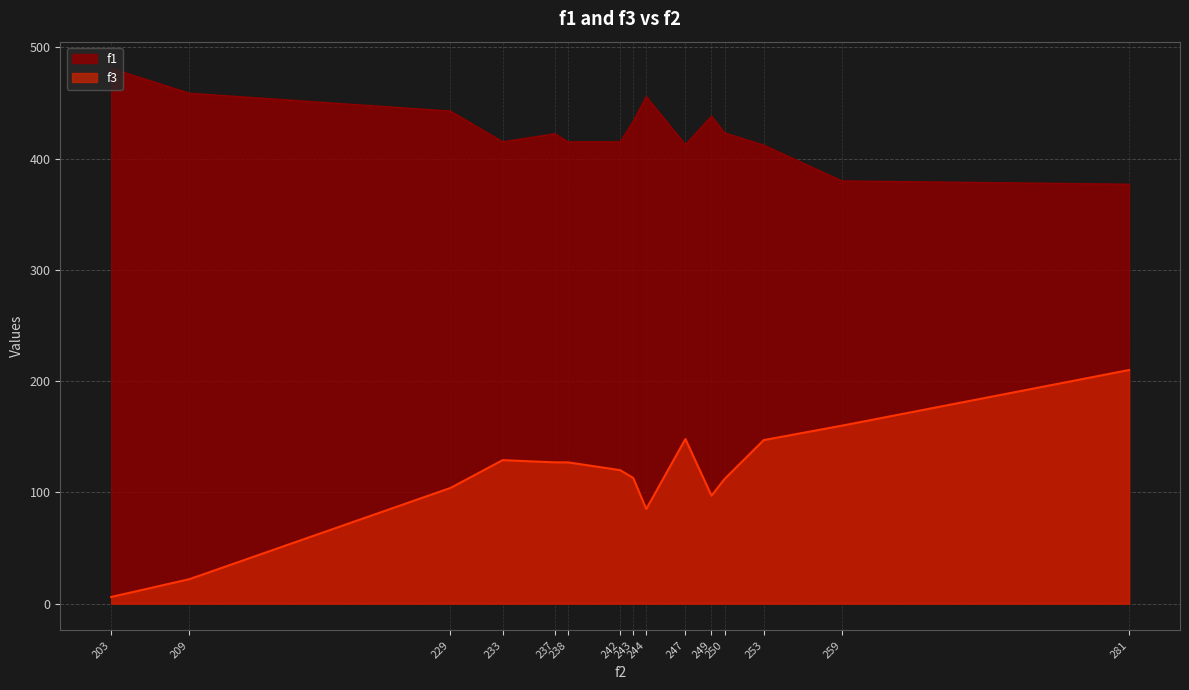

Which series has the largest range (max minus min)?

f3